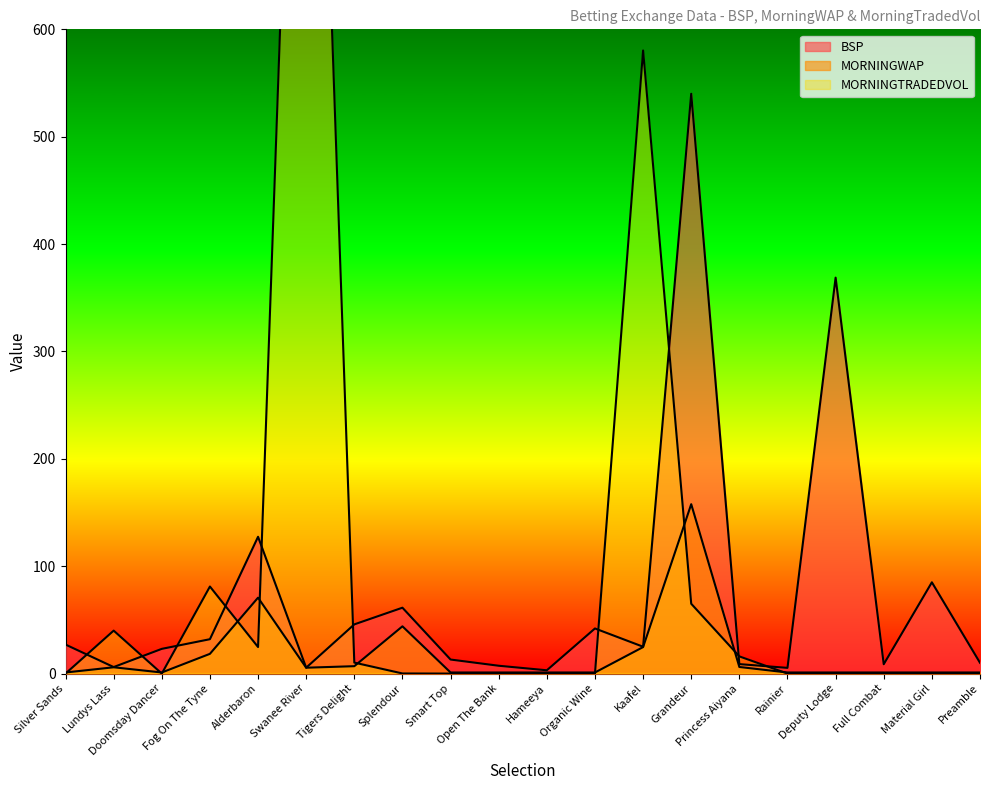

At Doomsday Dancer, list the series in order from largest to smallest.

BSP, MORNINGWAP, MORNINGTRADEDVOL